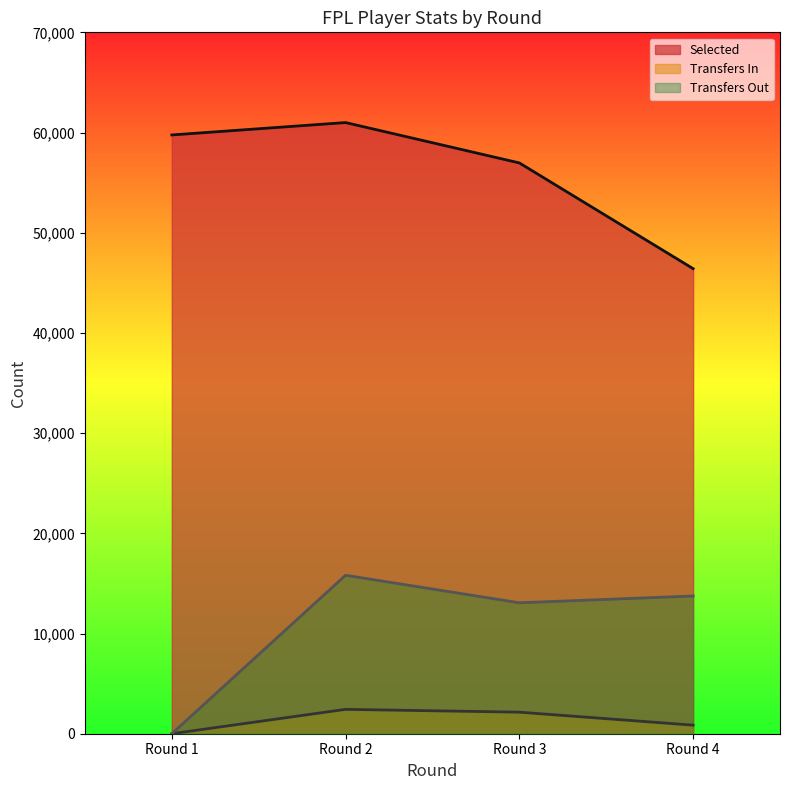

What is the average value of the transfers_in series?

1359